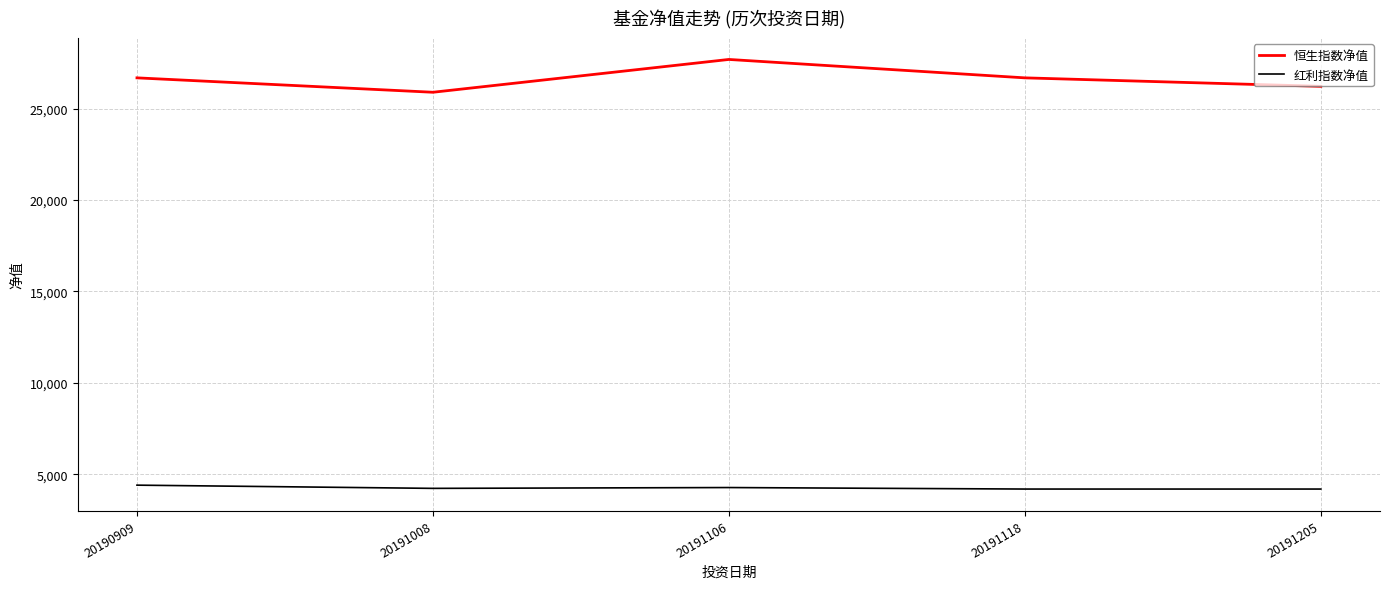

True or false: 恒生指数净值 and 红利指数净值 intersect in this chart.

False